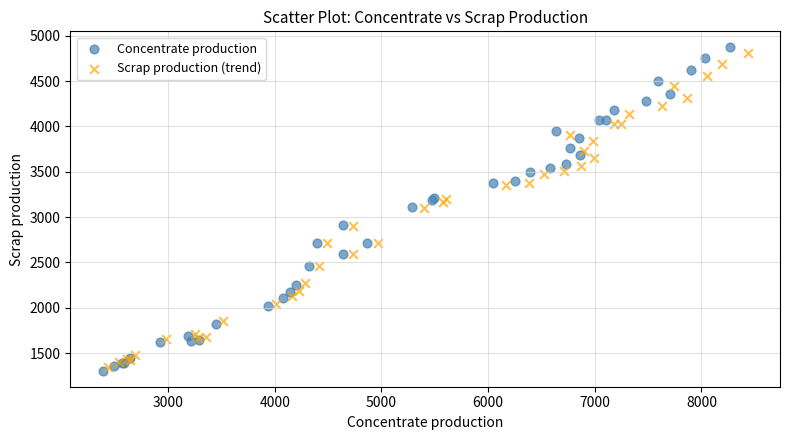

What are all the series names shown in the legend?

Concentrate production, Scrap production (trend)